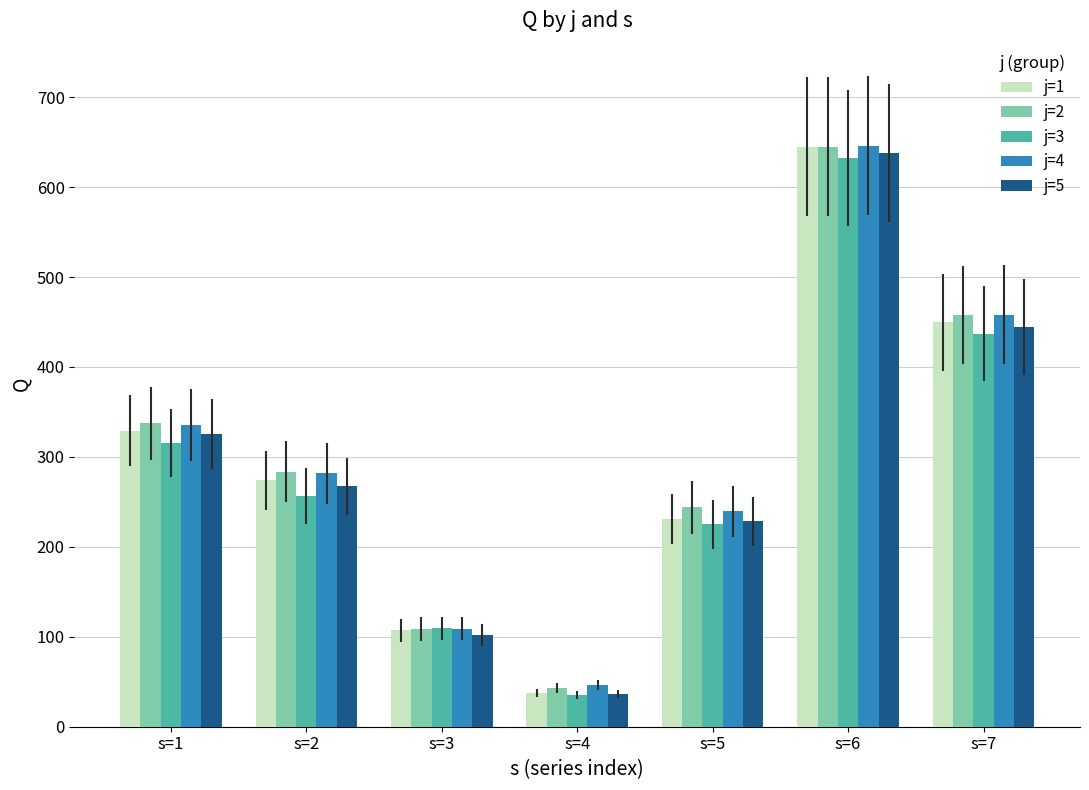

At which label does j=5 first exceed 267?

s=1